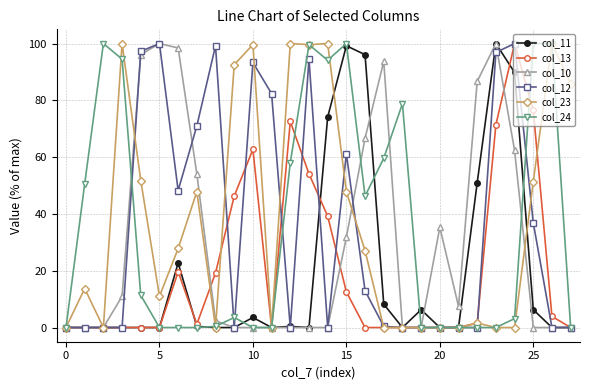

True or false: col_23 has more than 1 interior local peaks.

True